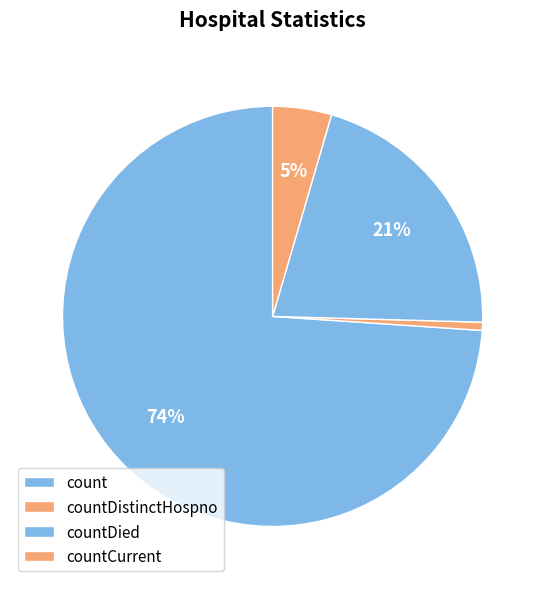

Count the number of slices in the pie.

4